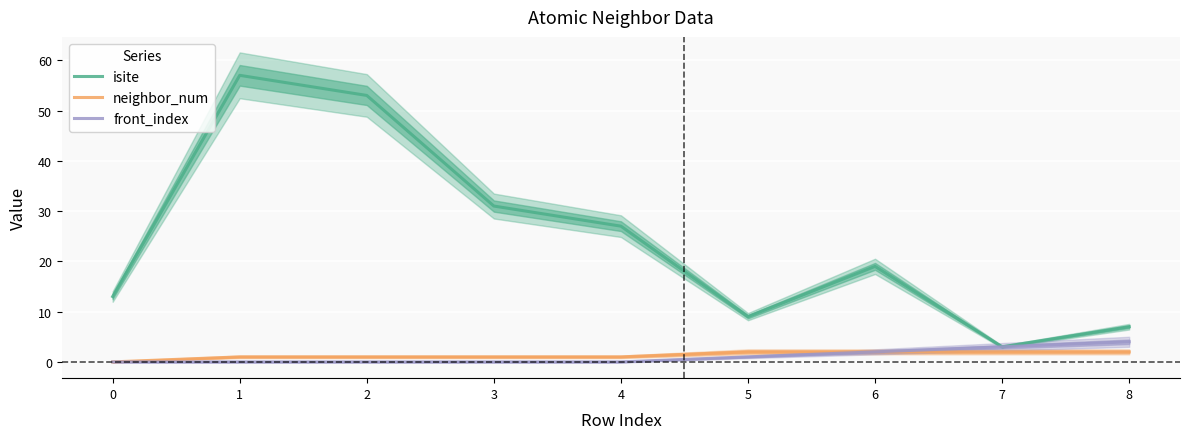

Is it true that neighbor_num equals 2 at 5?

True